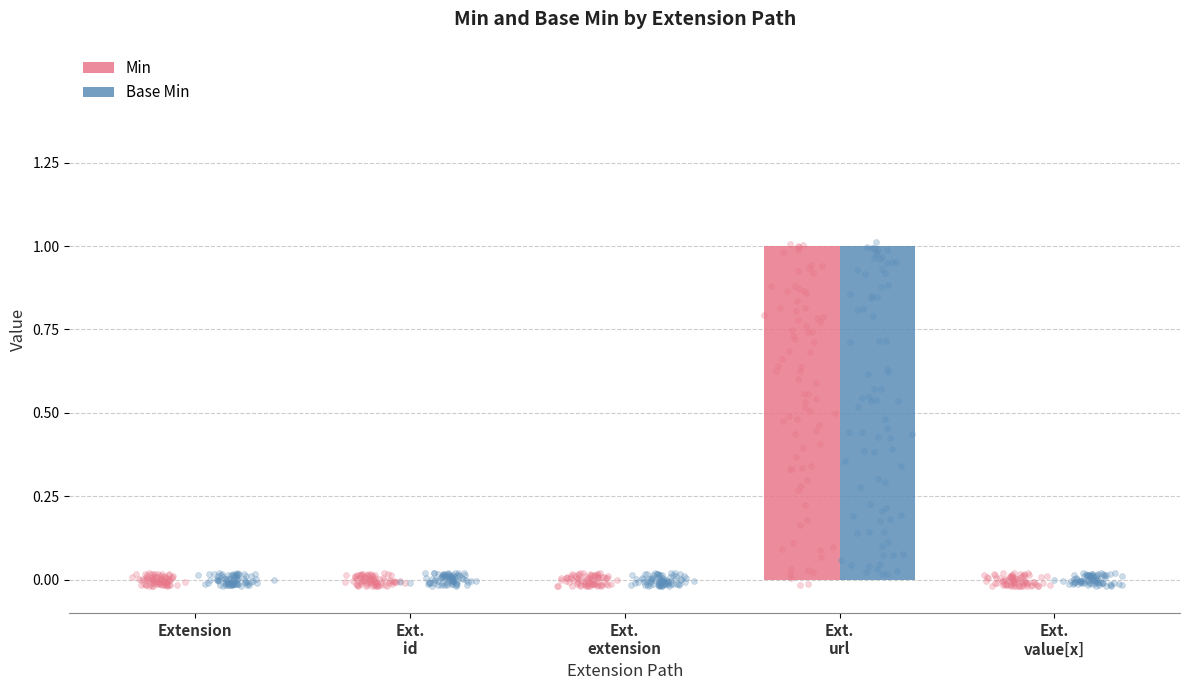

What is the total value across all series at Ext.
url?

2